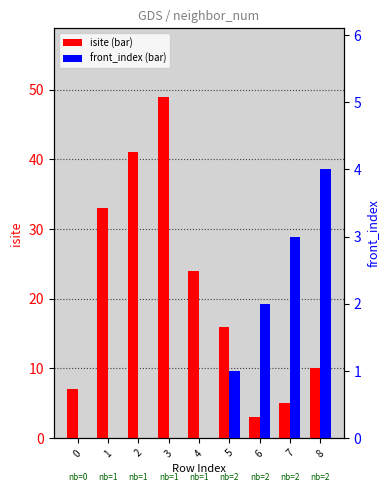

Reading left to right, transcribe all the data shown in this chart.

isite: 7	33	41	49	24	16	3	5	10
front_index: 0	0	0	0	0	1	2	3	4